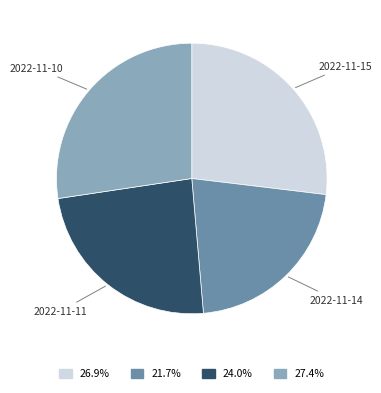

Combined, do 2022-11-10 and 2022-11-11 account for over 50%?

Yes